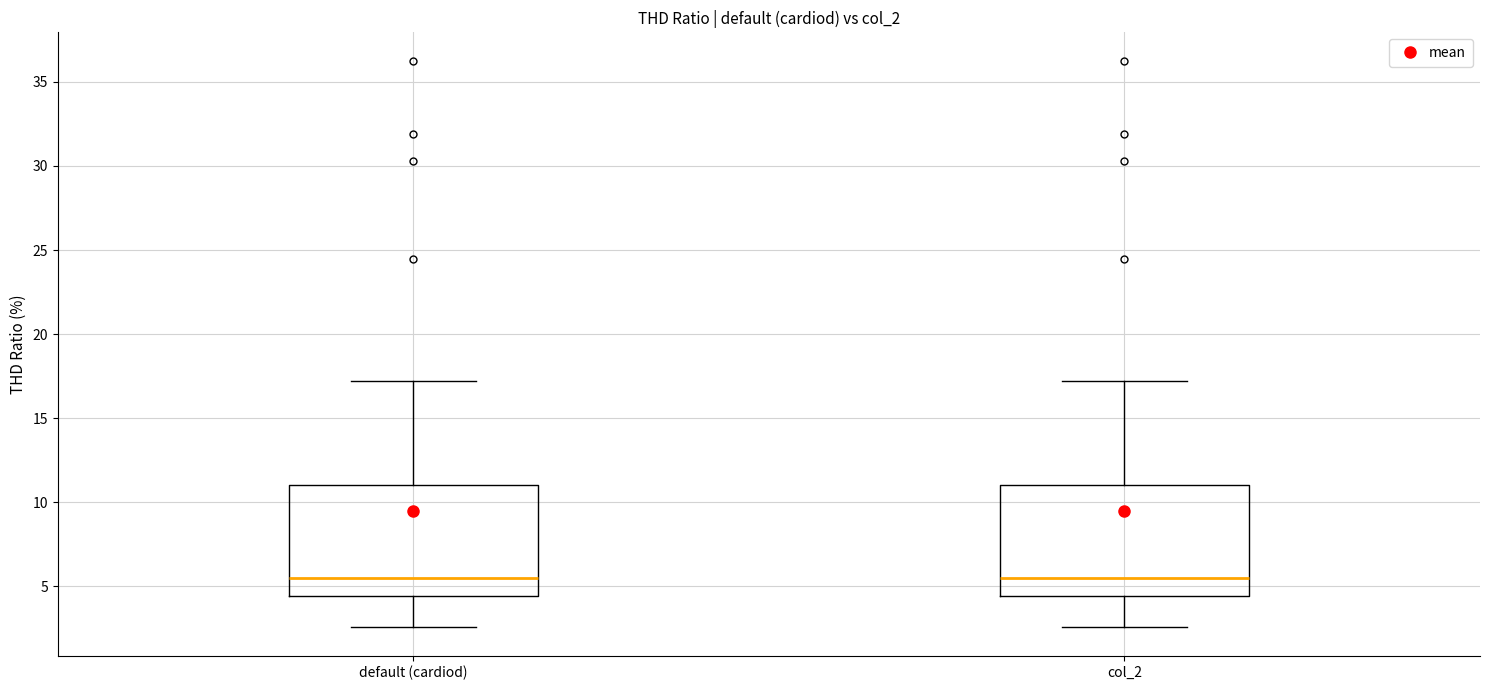

Reading left to right, read every box against the y-axis: the position of its median line, the range the box covers, and the ends of its whiskers. The values are not printed on the chart, so give them approximately, as read against the axis.

default (cardiod): median 5.5, box 4.5 to 11.0, whiskers 2.5 to 17.0
col_2: median 5.5, box 4.5 to 11.0, whiskers 2.5 to 17.0